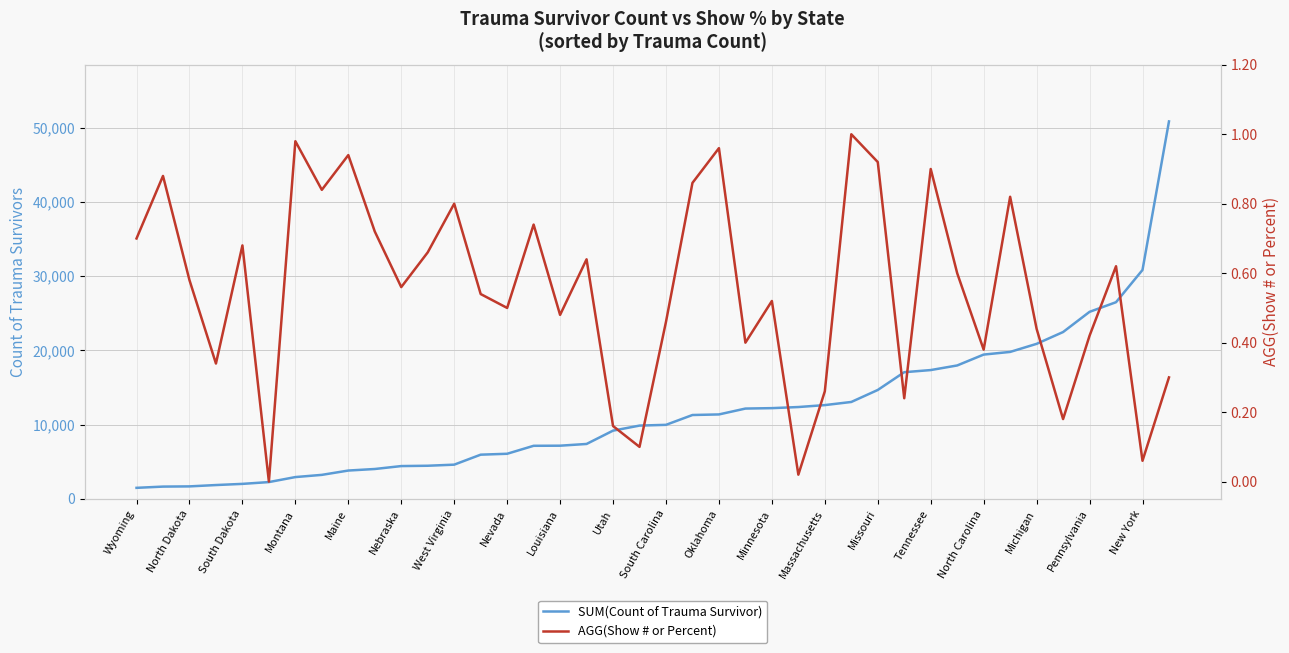

Between Wyoming and Tennessee, which series saw the biggest shift?

SUM(Count of Trauma Survivor)